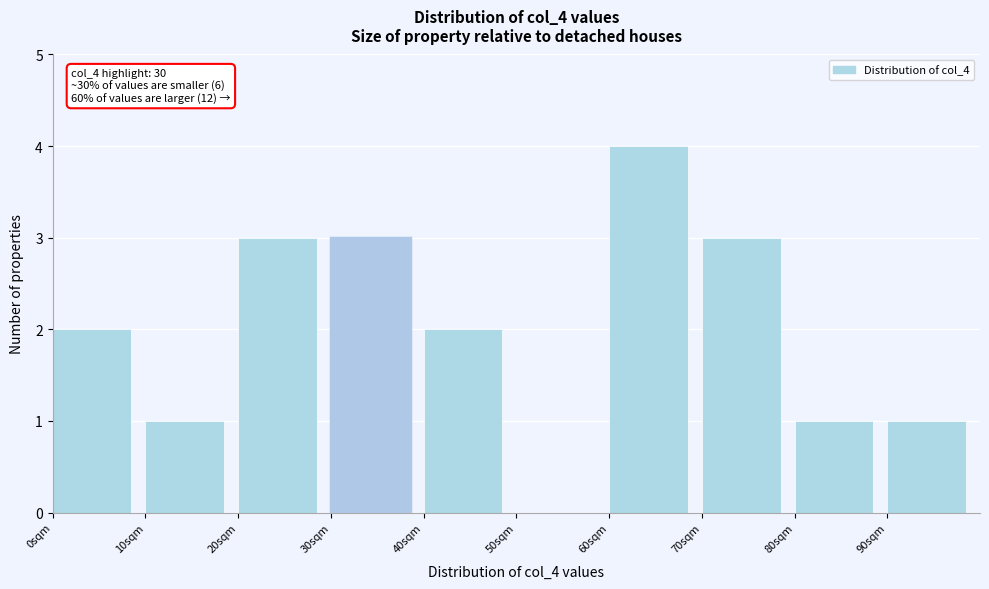

Over which range of the x-axis is the bar tallest?

60 to 70